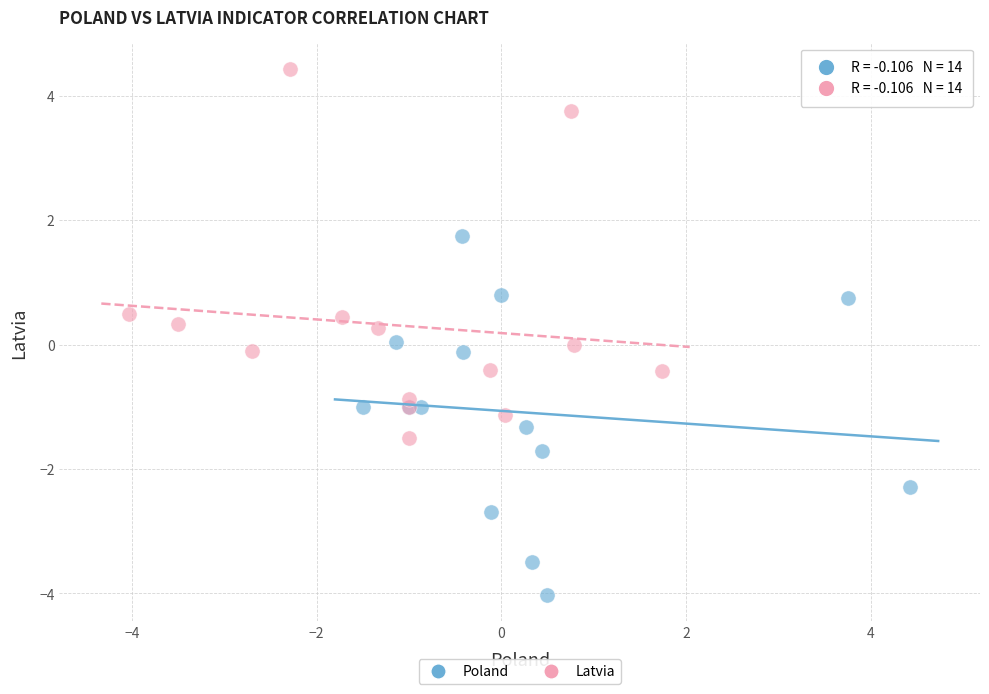

Which series contains the highest Y value?

Latvia